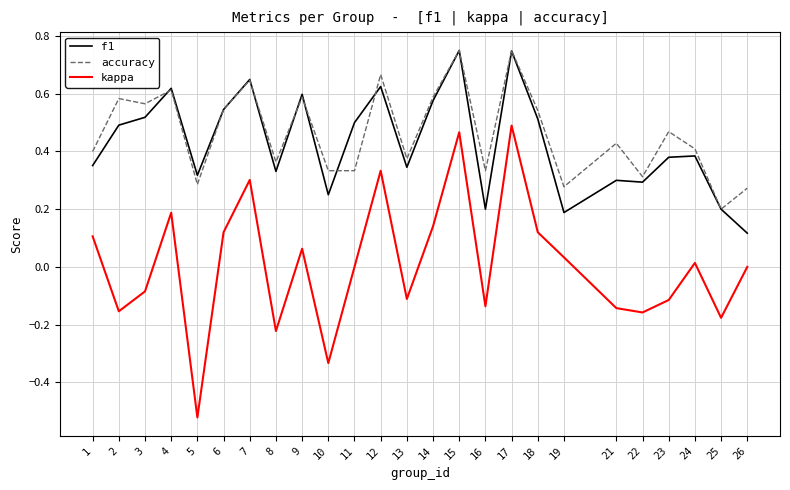

True or false: accuracy and kappa cross at least once.

False